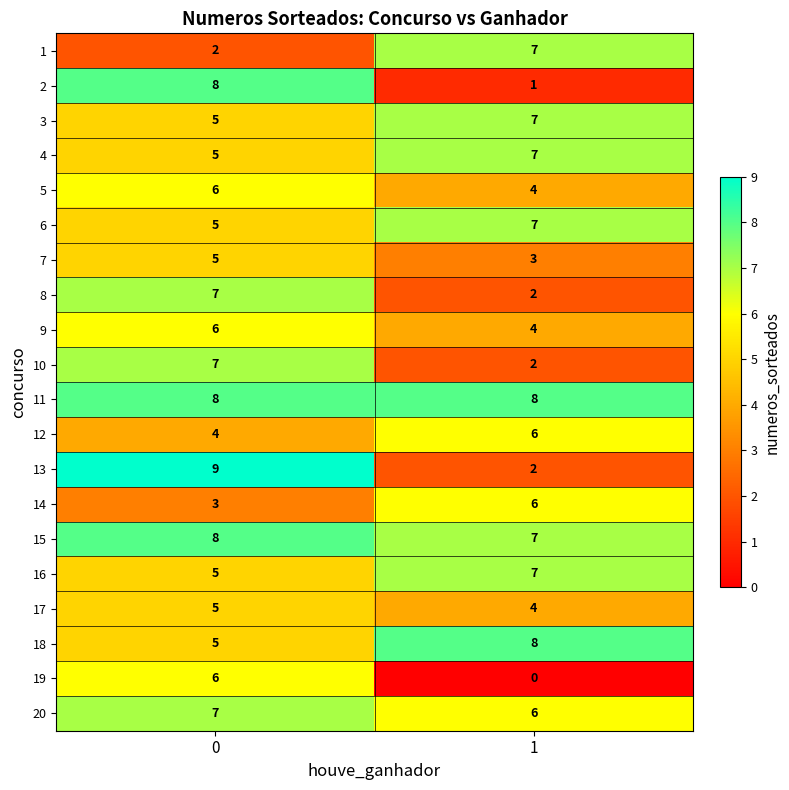

What is the sum of all 5 values?

10